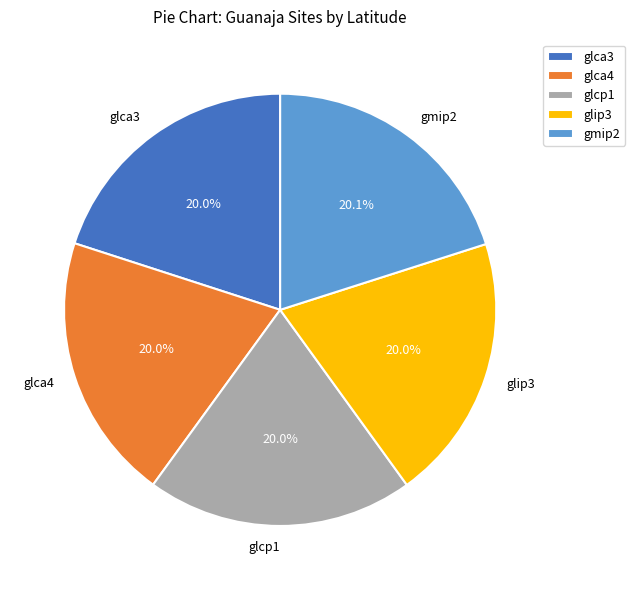

How much of the chart is everything except glca4?

80.0%